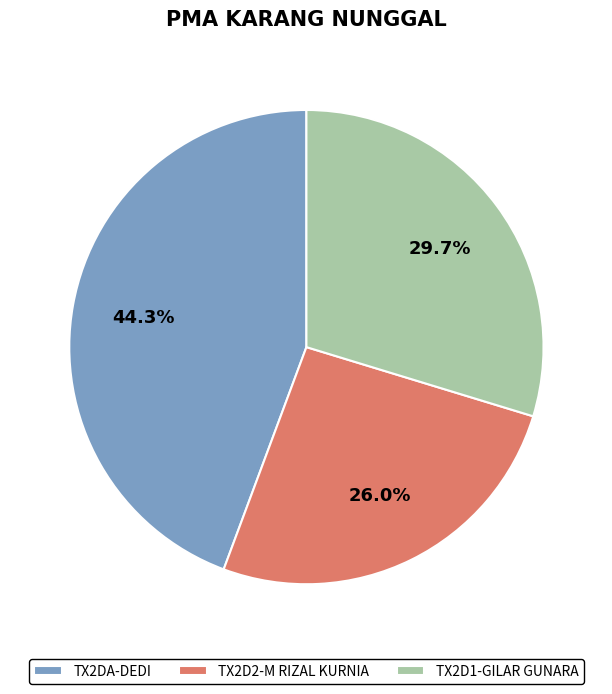

What is the largest slice in the pie chart?

TX2DA-DEDI